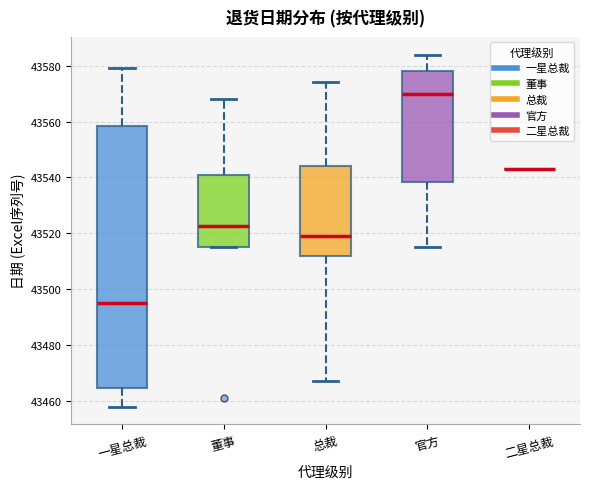

Where is the upper edge of the box for 董事 on the y-axis? The values are not printed on the chart, so give them approximately, as read against the axis.

43542